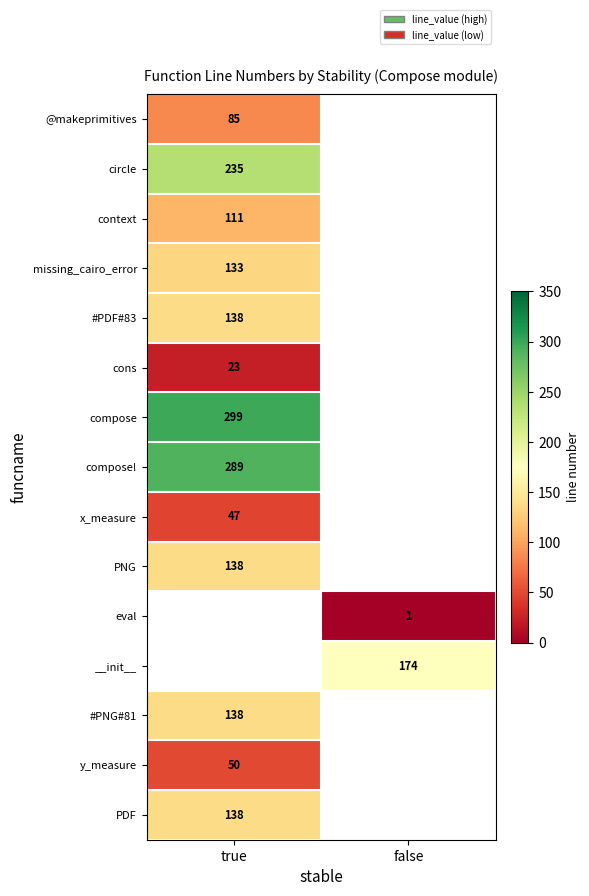

The @makeprimitives series shows 85 at true. True or false?

True